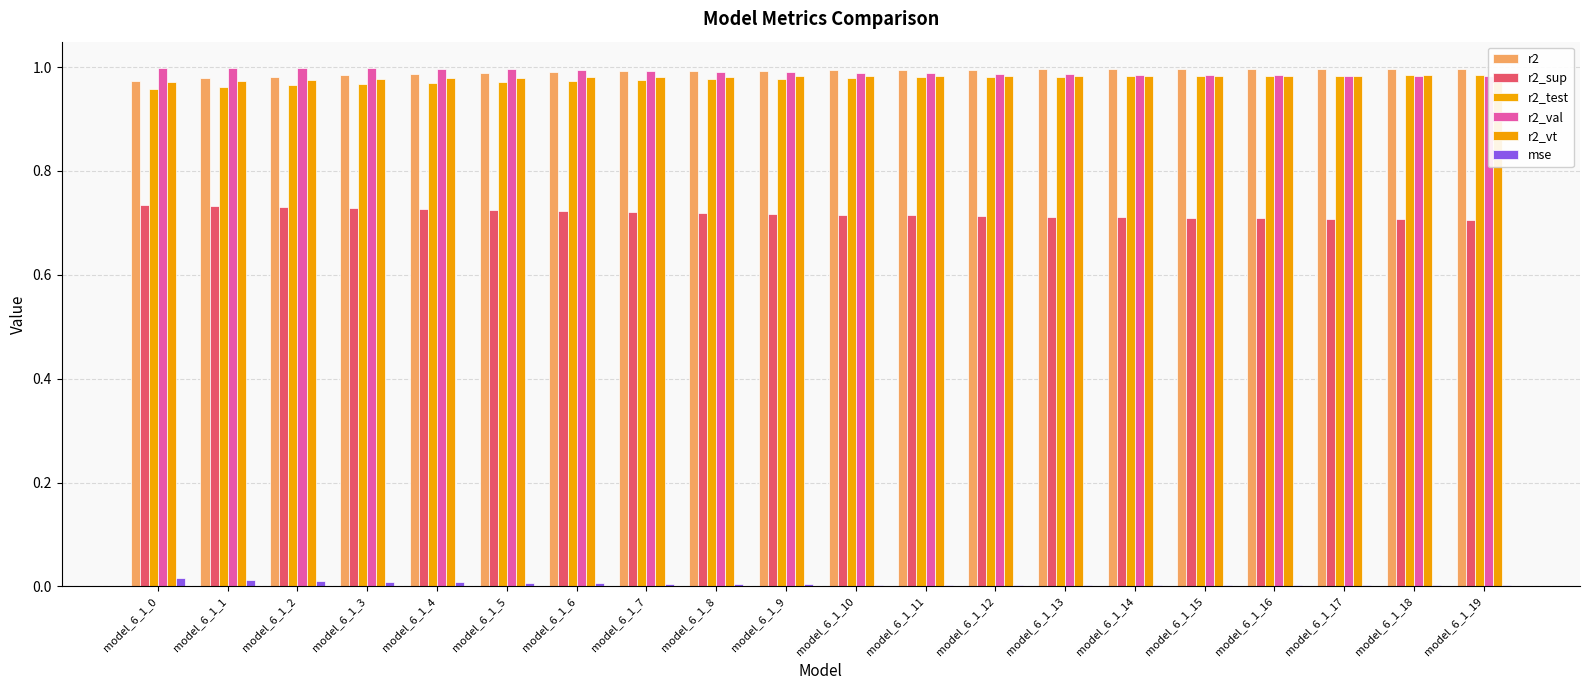

At which label does r2 reach its minimum?

model_6_1_0